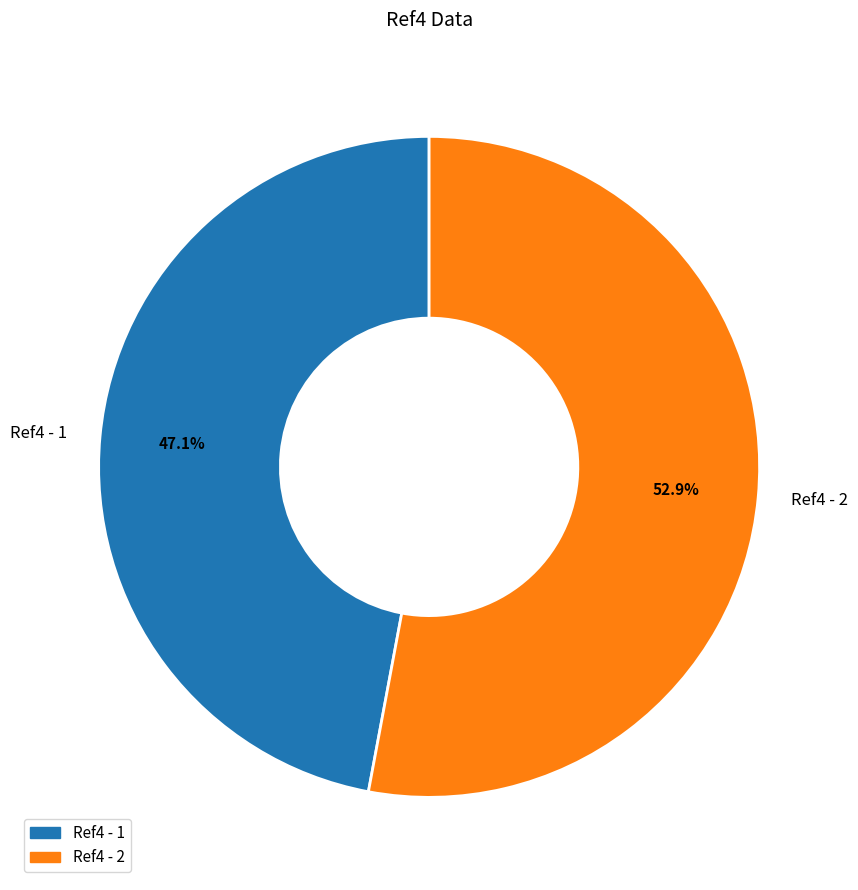

Combined, what portion of the pie is Ref4 - 2 and Ref4 - 1?

100.0%